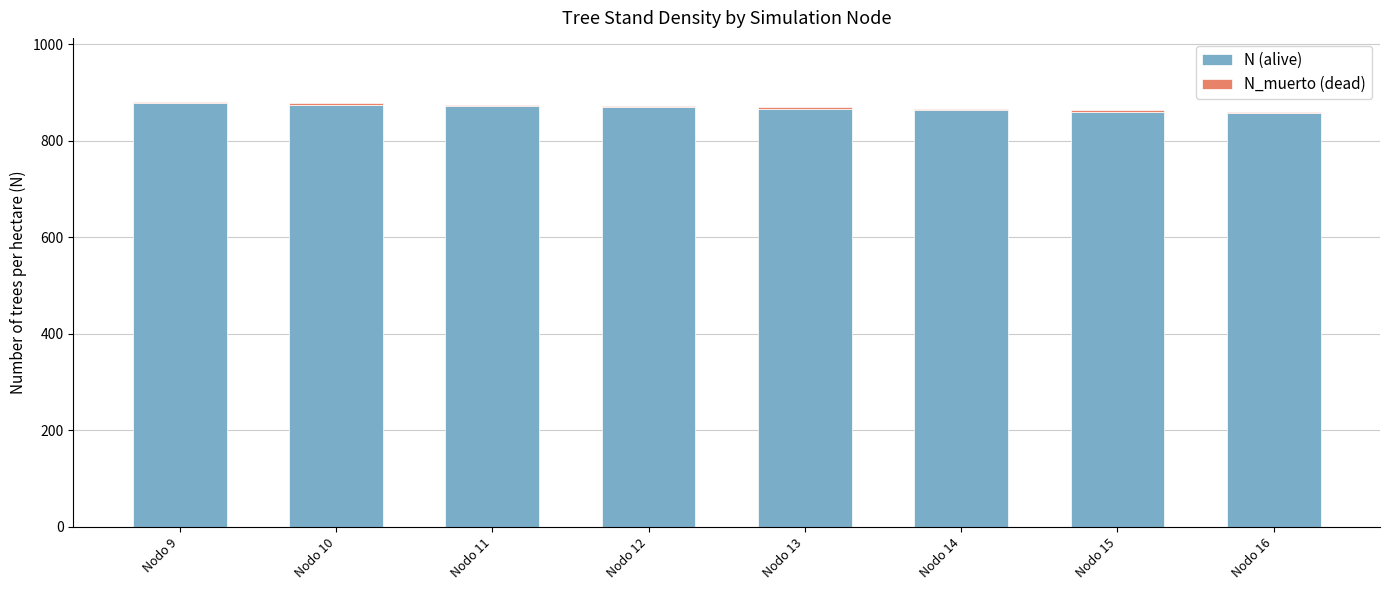

Are the bars horizontal?

No